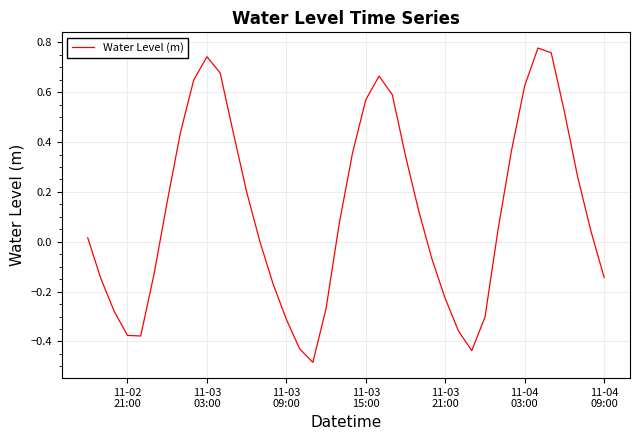

Does the chart have visible grid lines?

Yes